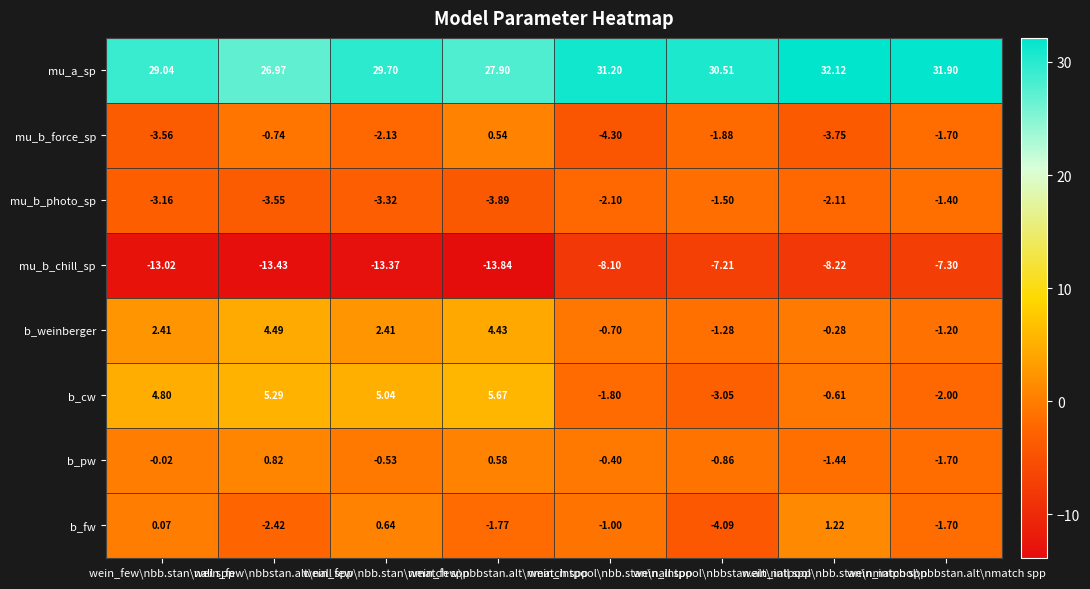

List the series in order of their peak value, highest first.

mu_a_sp, b_cw, b_weinberger, b_fw, b_pw, mu_b_force_sp, mu_b_photo_sp, mu_b_chill_sp